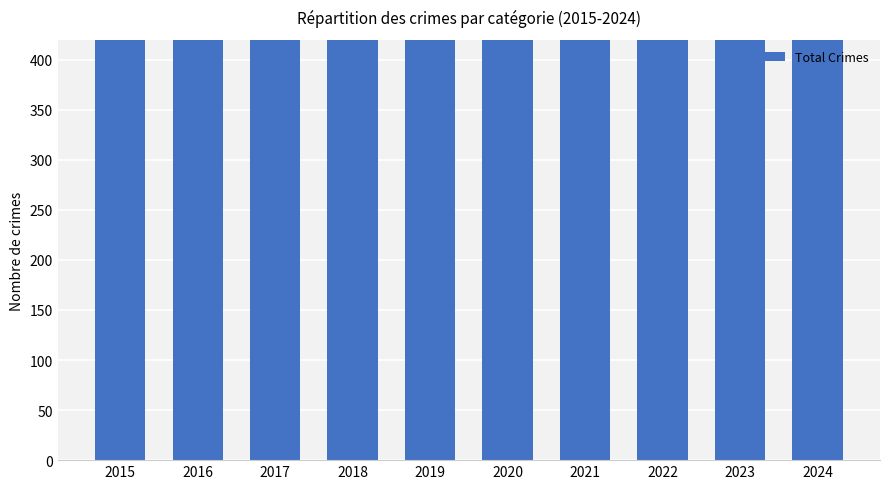

How many values exceed 826?

4